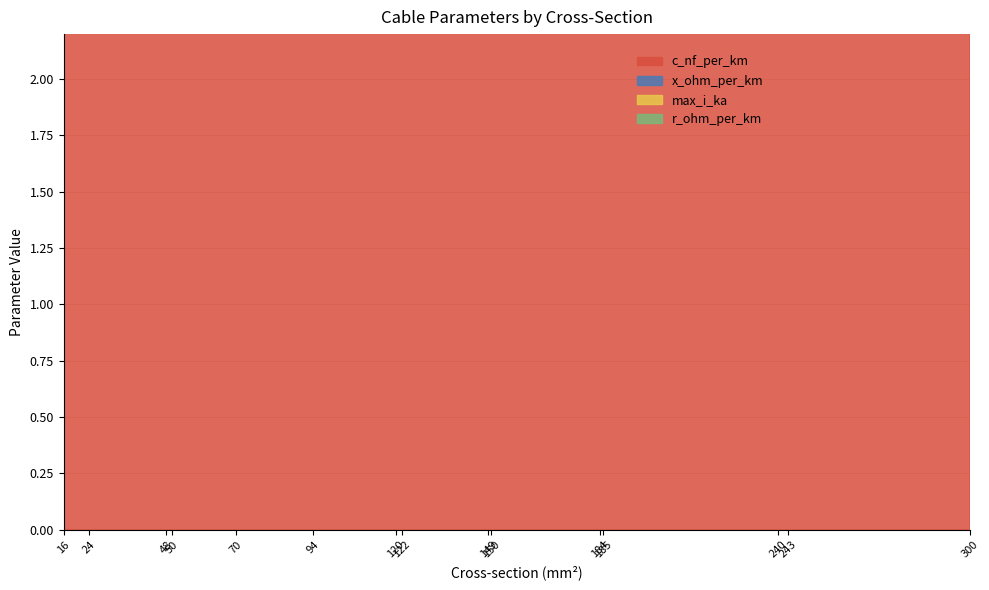

Reading right to left, transcribe all the data shown in this chart.

c_nf_per_km: 144.0	11.0	135.0	125.0	10.8	250.0	11.2	11.1	230.0	13.2	10.4	210.0	12.2	11.2	11.0
x_ohm_per_km: 0.1	0.3	0.1	0.2	0.3	0.1	0.3	0.3	0.1	0.3	0.3	0.1	0.3	0.3	0.3
max_i_ka: 0.6	0.6	0.5	0.5	0.5	0.3	0.5	0.4	0.3	0.3	0.3	0.1	0.2	0.1	0.1
r_ohm_per_km: 0.1	0.1	0.1	0.1	0.2	0.2	0.2	0.2	0.3	0.3	0.4	0.6	0.6	1.2	1.9